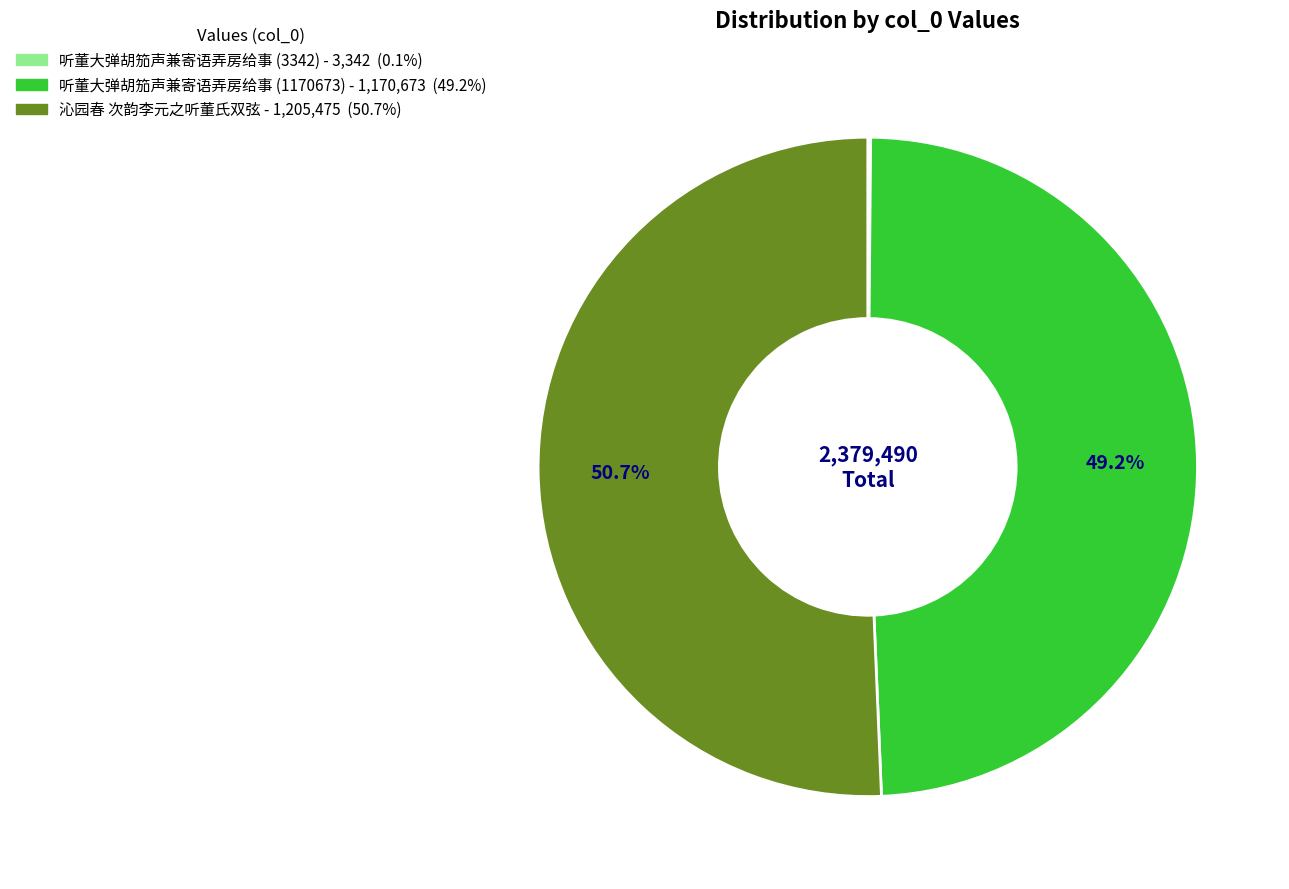

Approximately how many times larger is the value at 沁园春 次韵李元之听董氏双弦 compared to 听董大弹胡笳声兼寄语弄房给事 (1170673)?

1.0